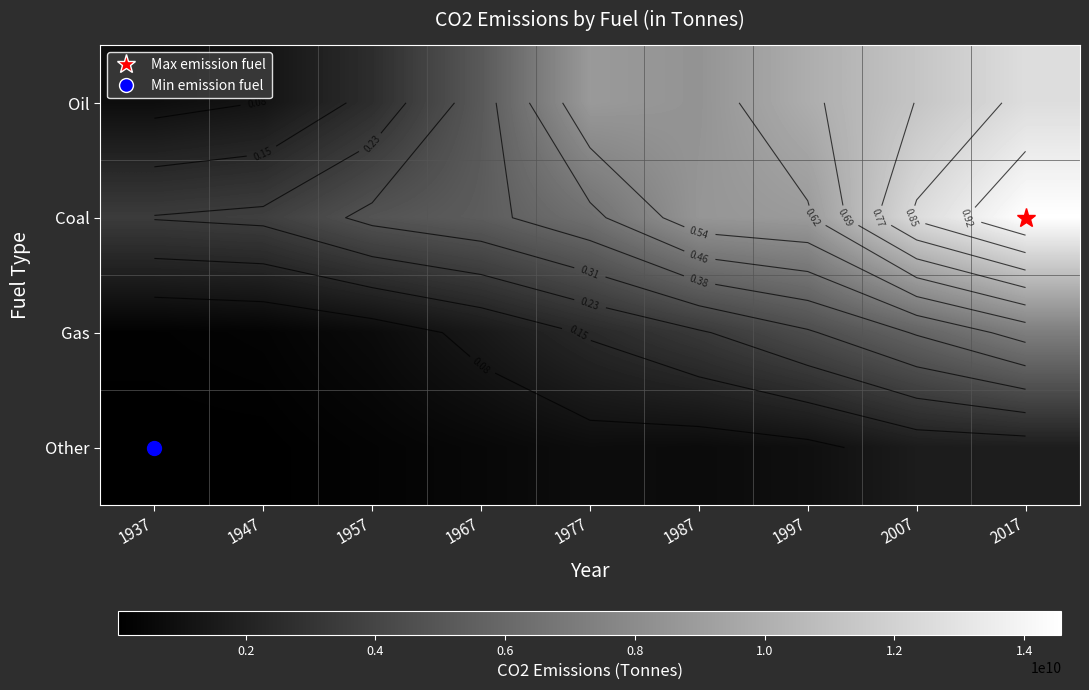

Which series has the largest total across all categories?

Coal